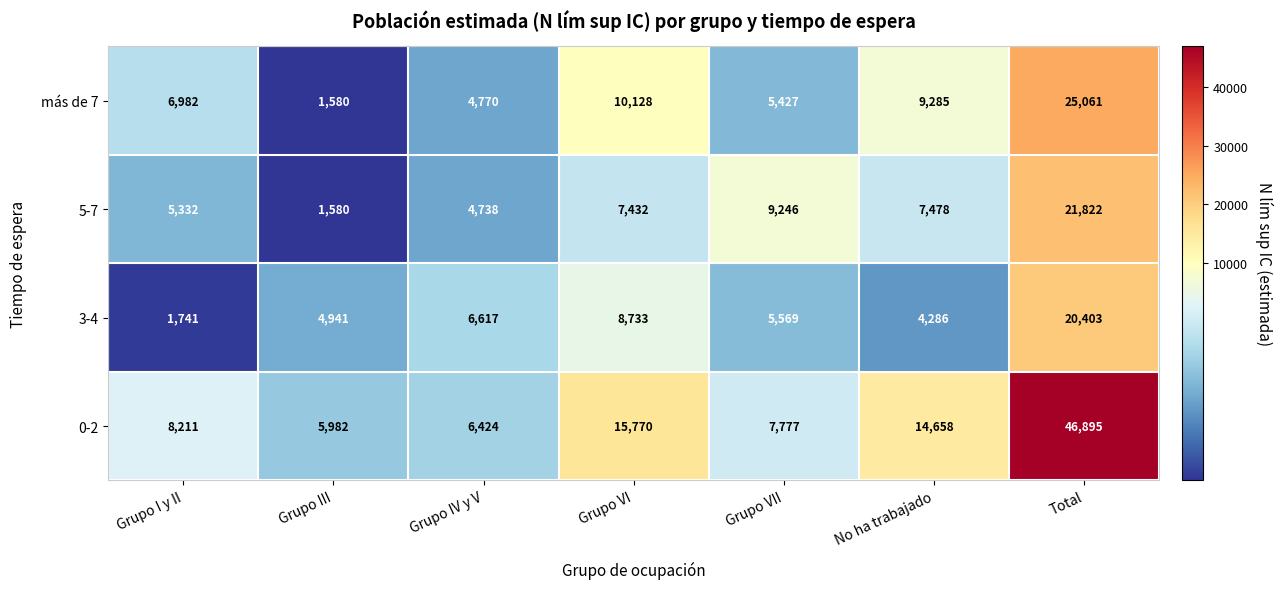

At how many categories does at least one series exceed 33439?

1